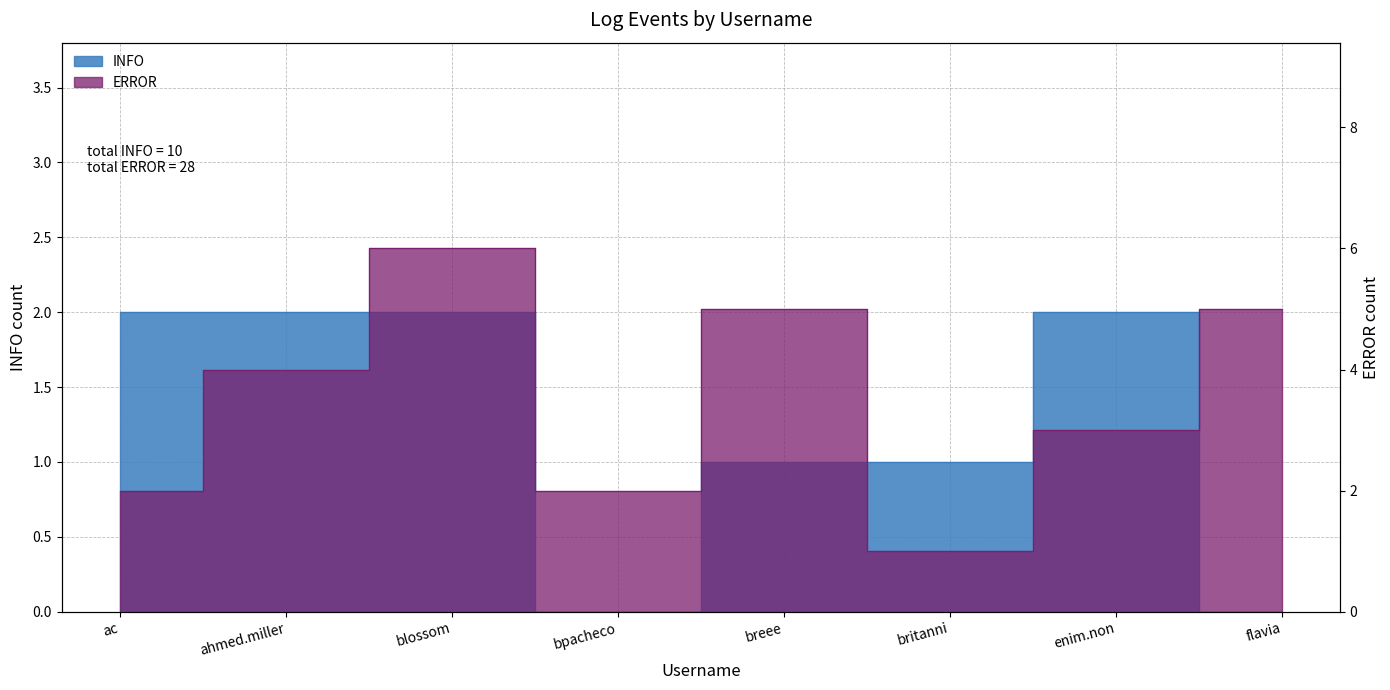

Count the number of data series in this chart.

2